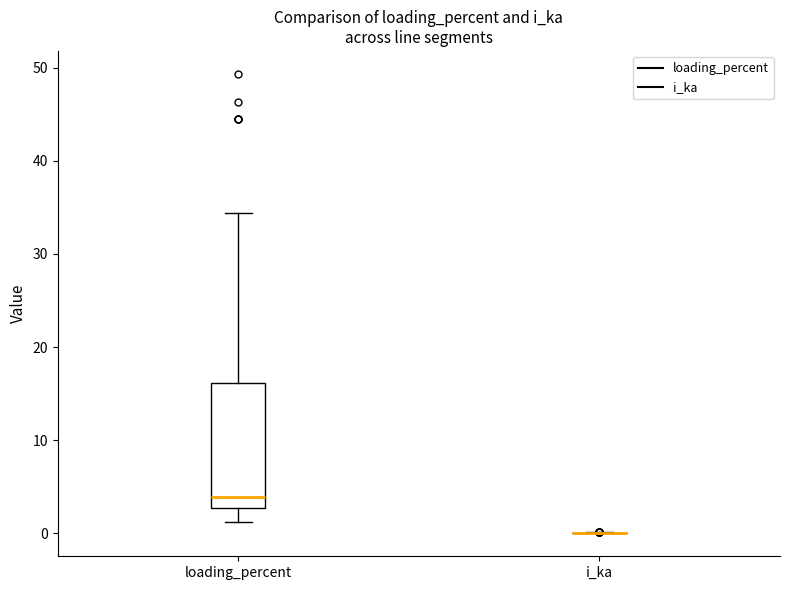

Which box is the tallest, from its lower edge to its upper edge?

loading_percent